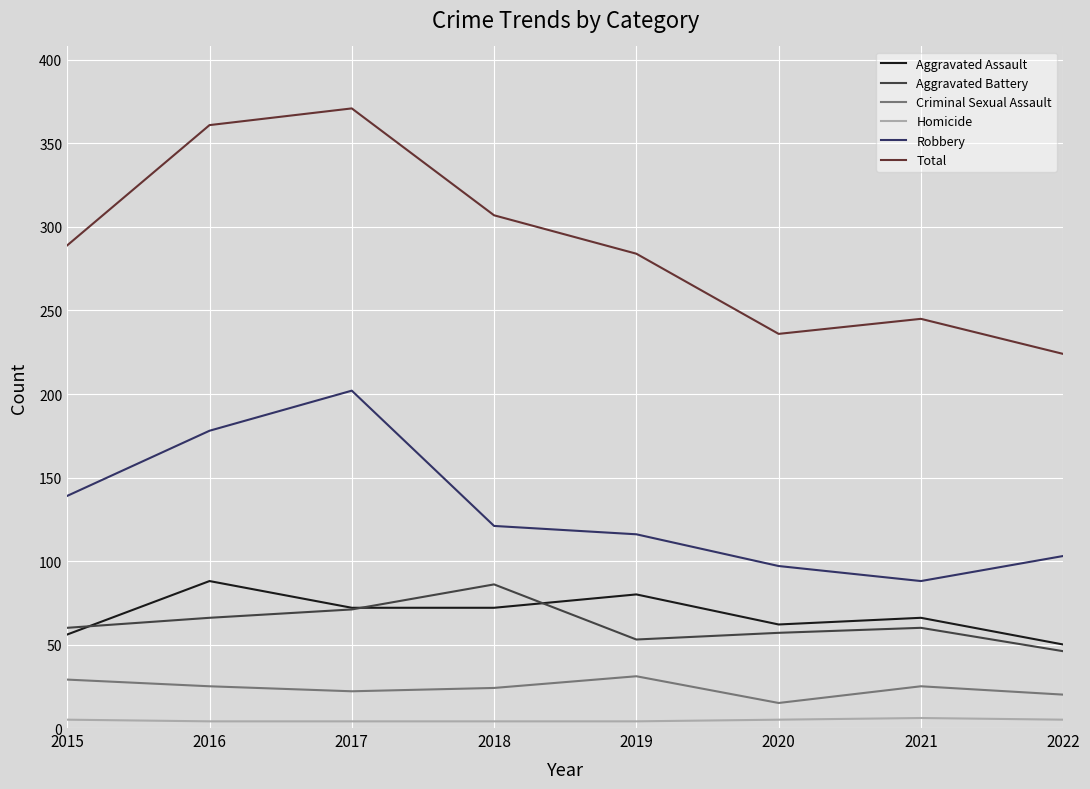

What is the lowest value of the Aggravated Assault series?

50